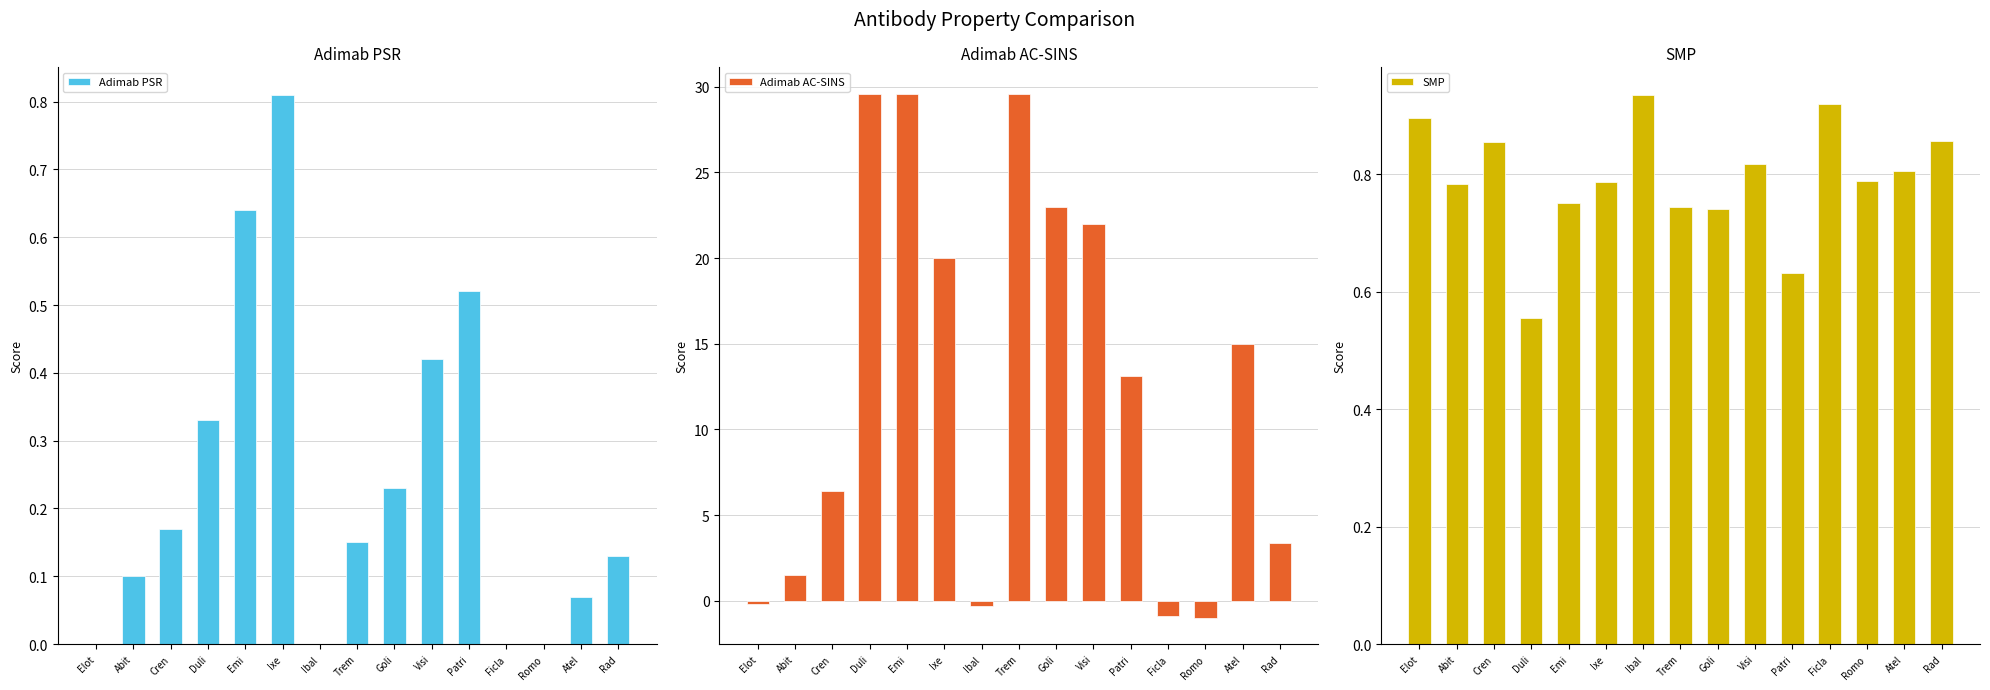

What is the lowest value of the Adimab AC-SINS series?

-1.0